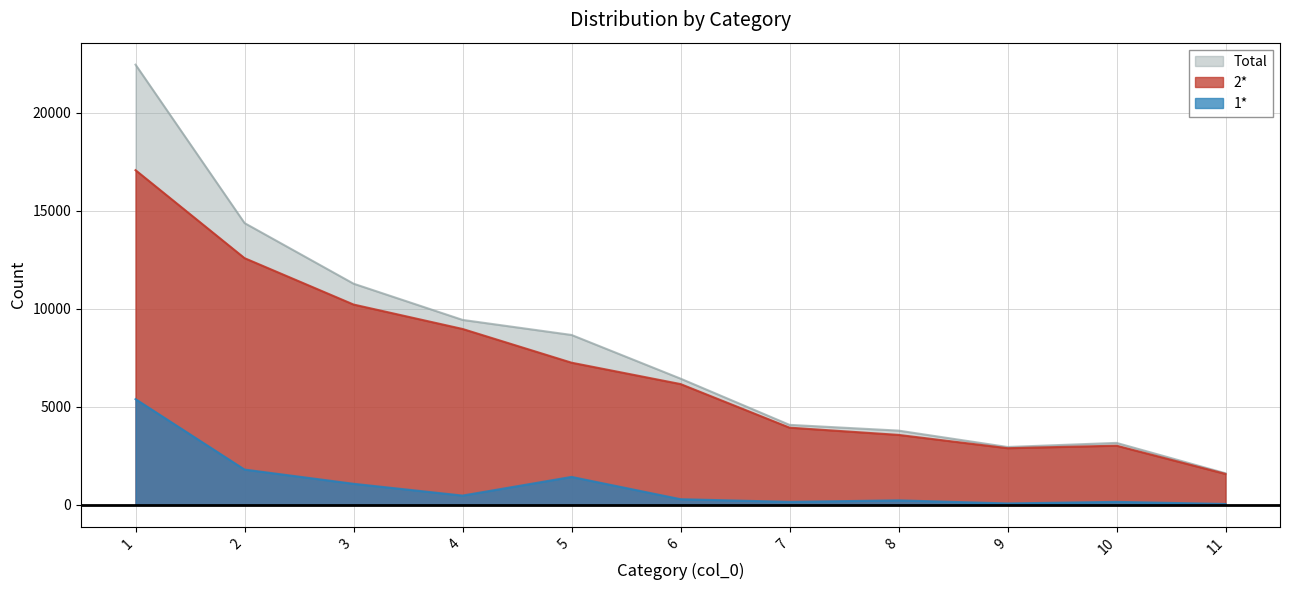

How many data points in Total are less than 6434?

5